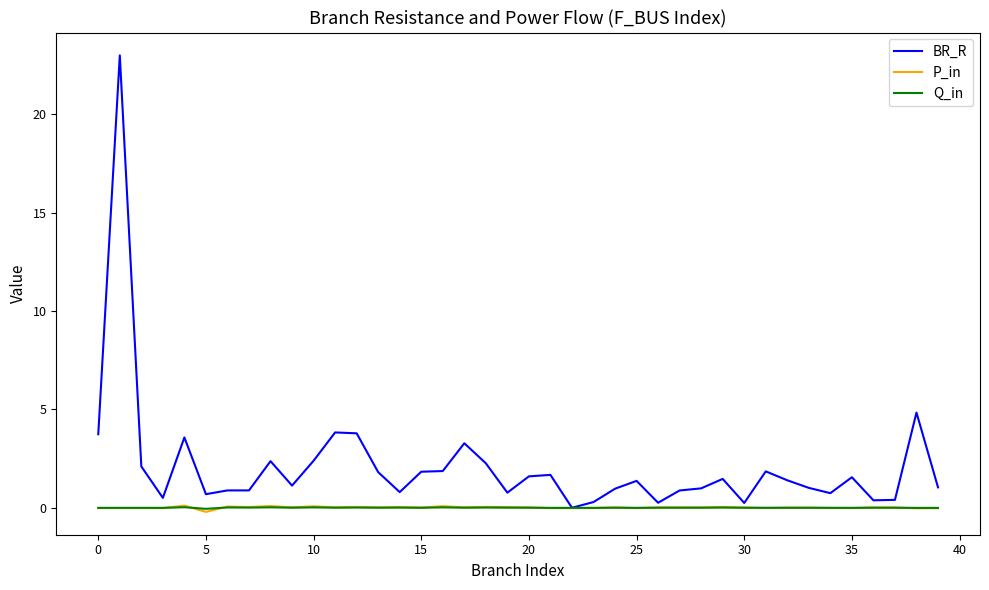

What is the greatest value displayed?

23.0